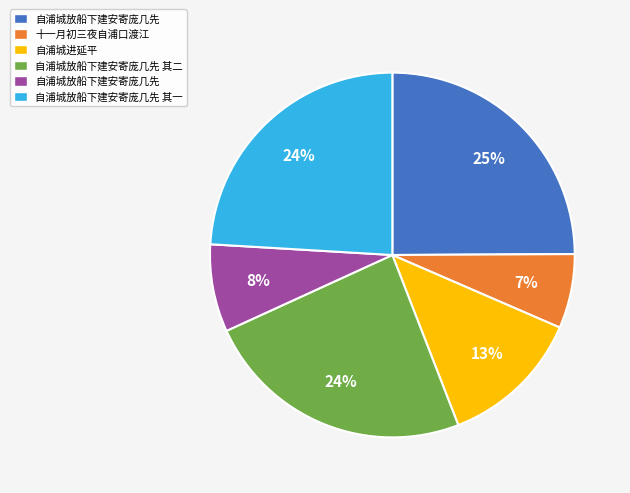

Is there any slice that represents more than half of the pie?

No